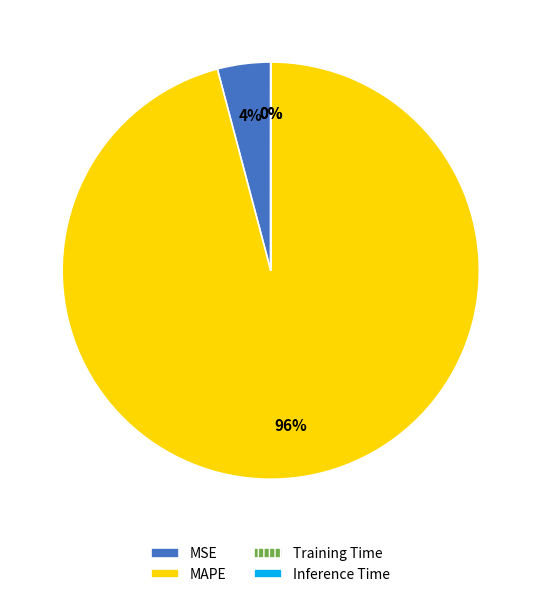

Which slice is the largest?

MAPE